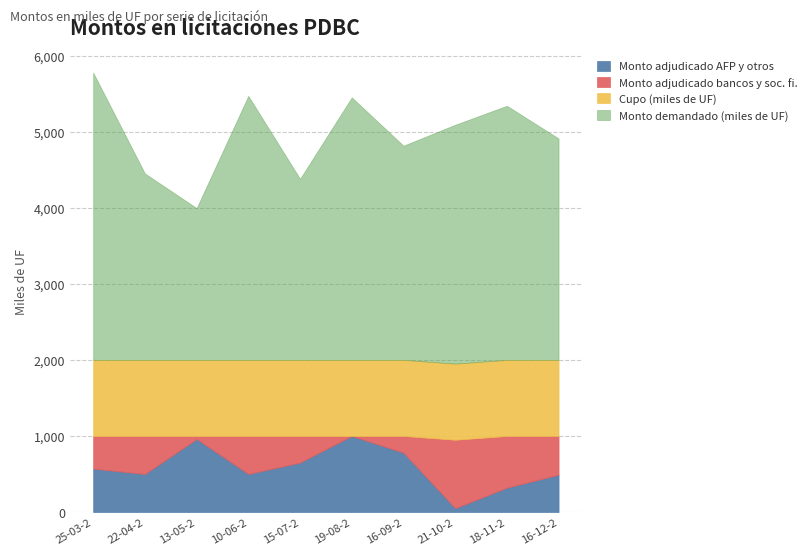

True or false: Monto adjudicado bancos y soc. fi. has more than 1 interior local peaks.

True